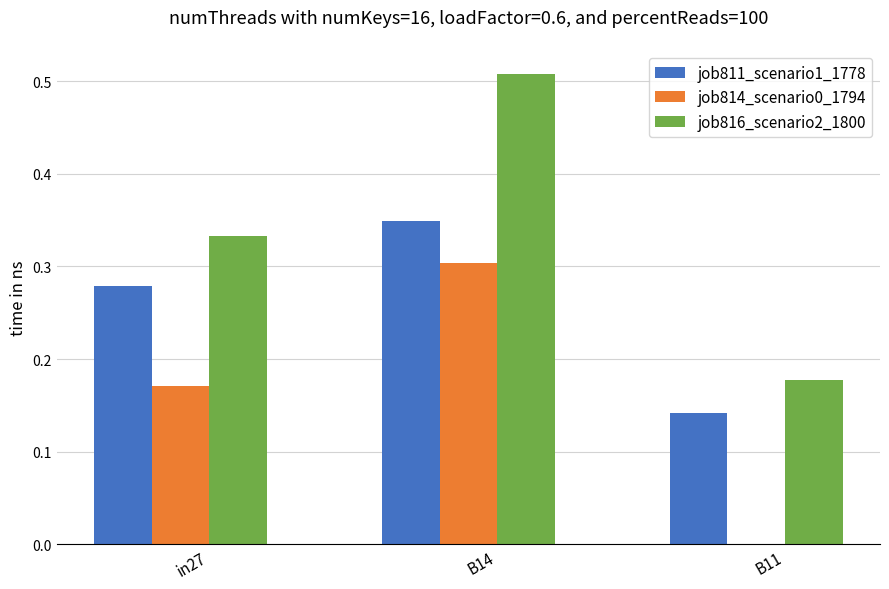

The job811_scenario1_1778 series shows 0.2 at in27. True or false?

False